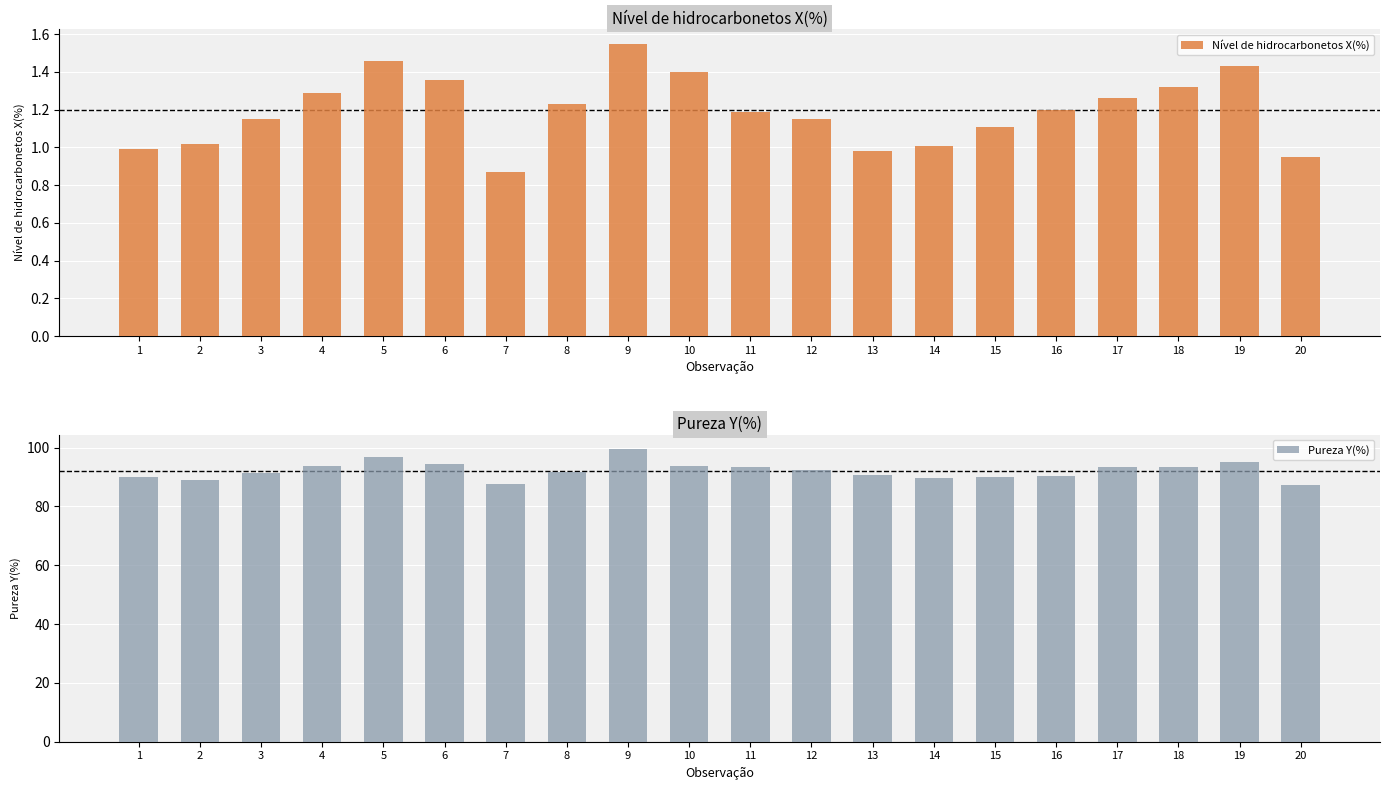

What is the difference between the maximum and second lowest values in the Nível de hidrocarbonetos X(%) series?

0.6